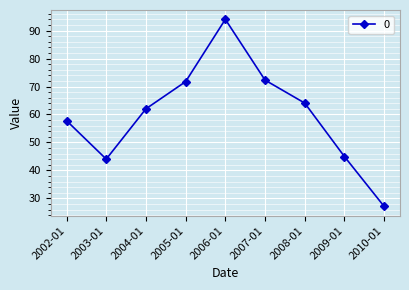

Is it true that the value at 2006-01 is 94.0?

True